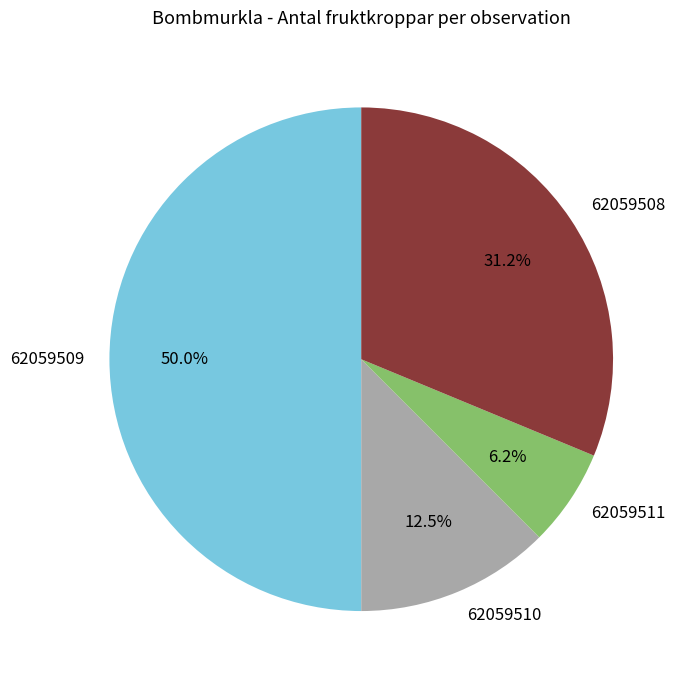

Rank the categories by value from highest to lowest.

62059509, 62059508, 62059510, 62059511